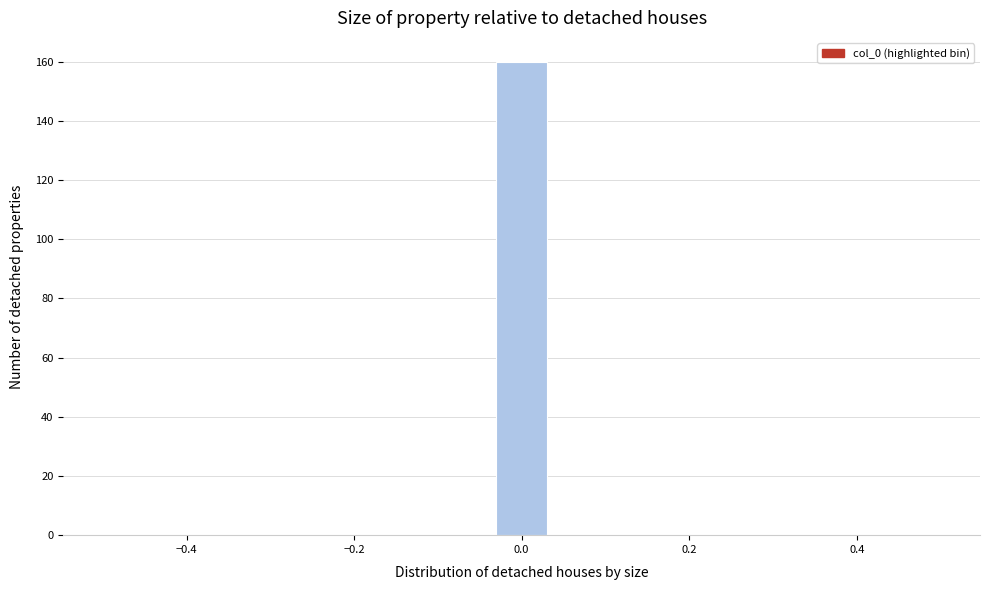

Read against the x-axis, roughly where is the centre of the tallest bar?

0.00